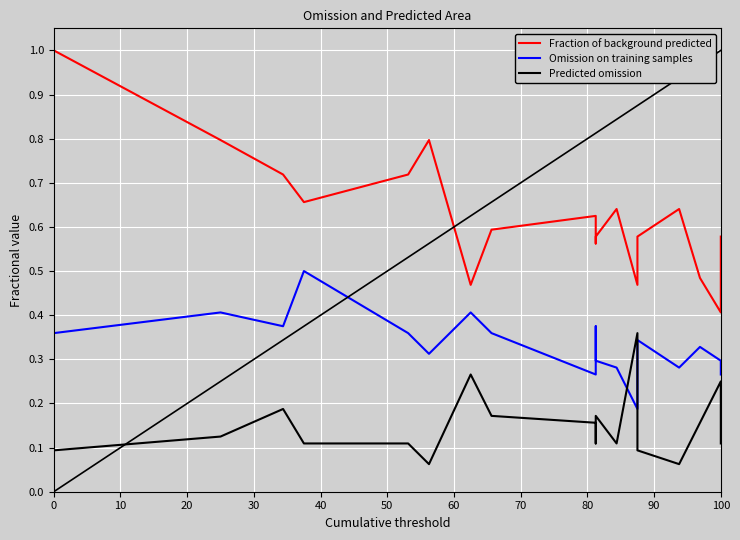

How many series are shown in this chart?

3